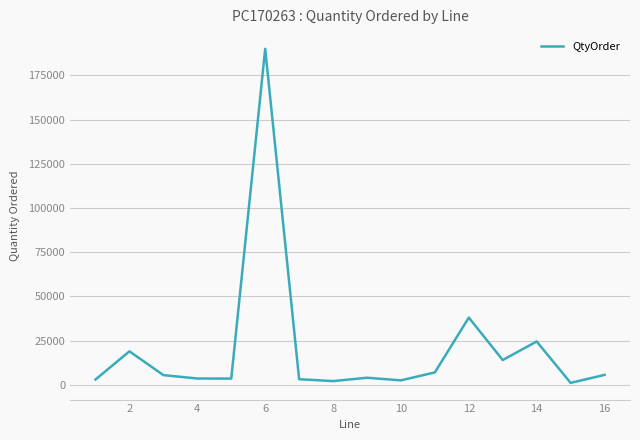

What is the average value?

20396